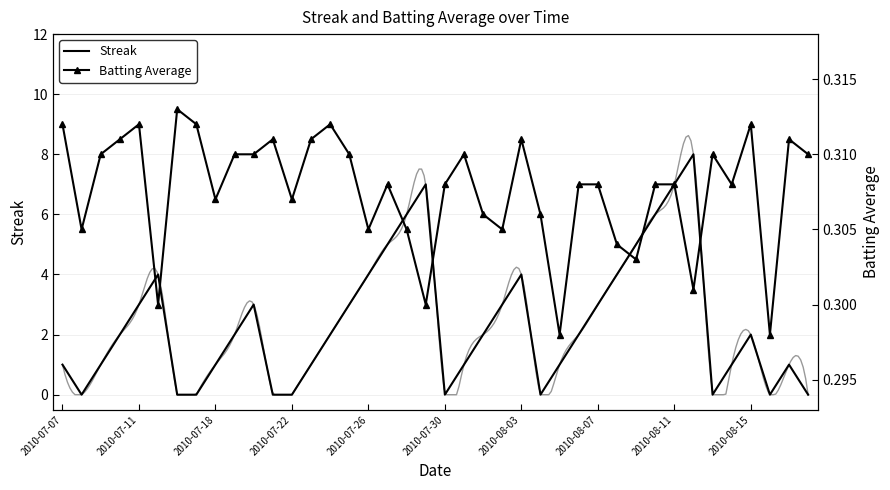

What is the total value across all series at 25?

0.3